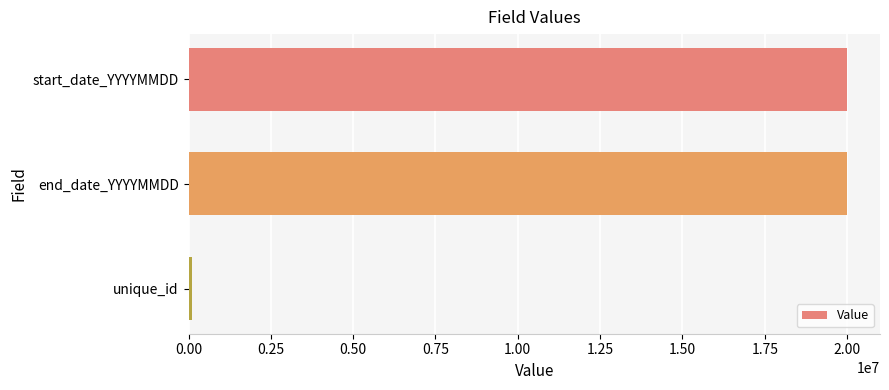

Where is the data nearest to the value 10049830?

start_date_YYYYMMDD